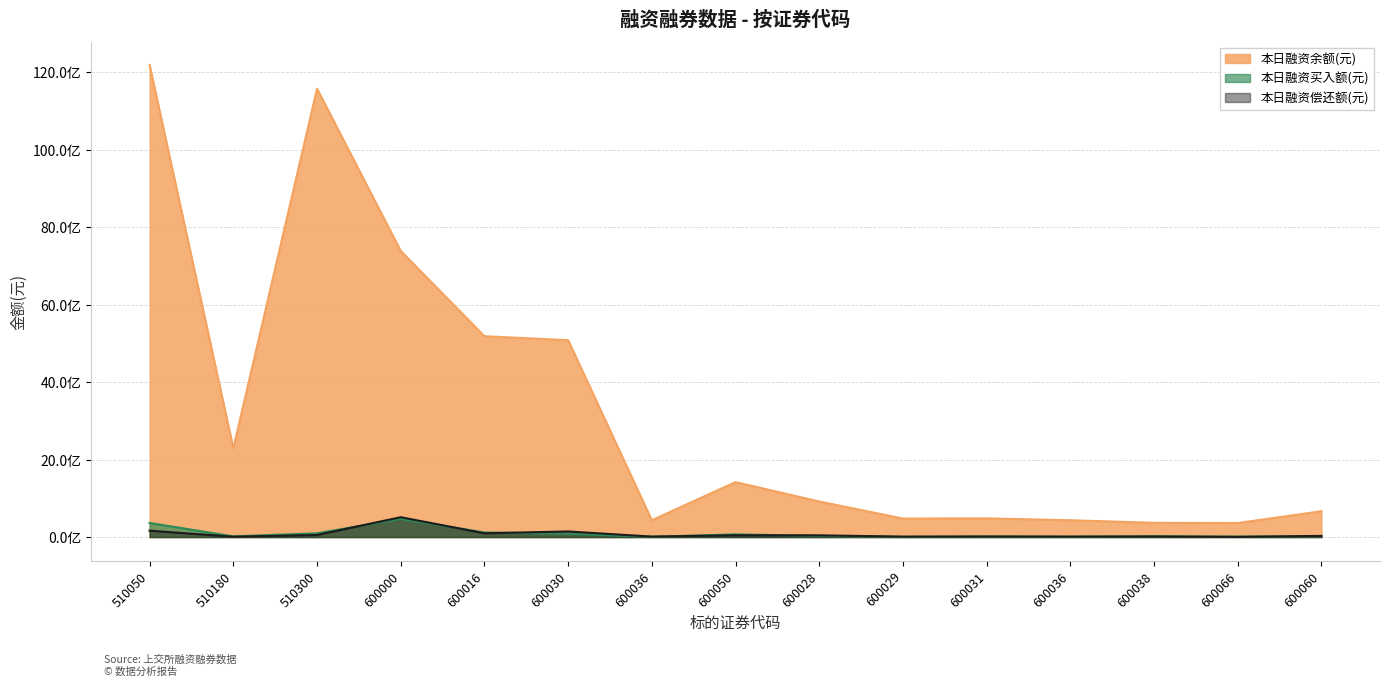

At which label does 本日融资余额(元) first exceed 918832444?

510050